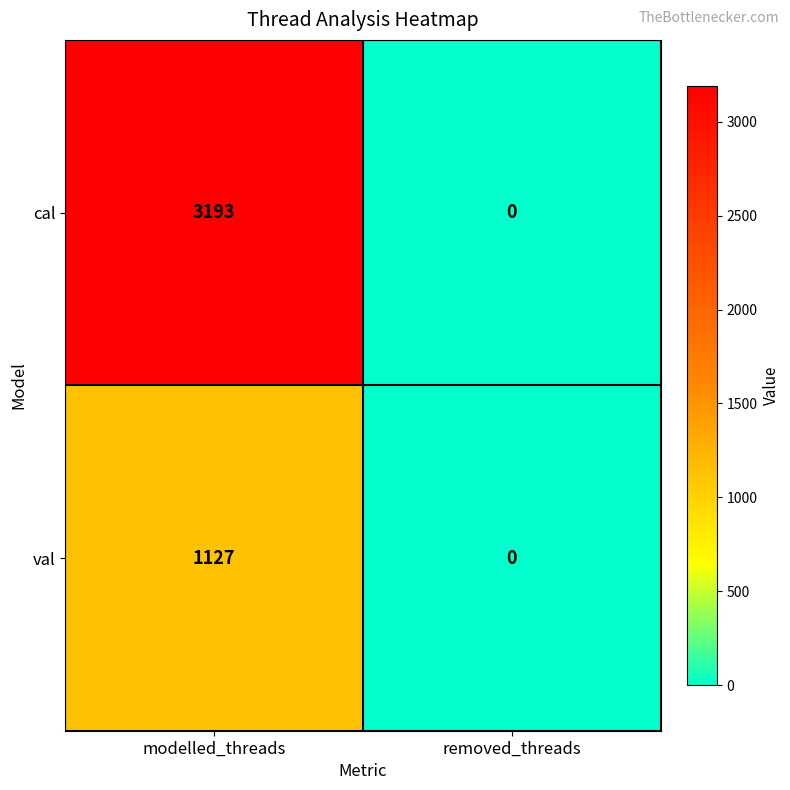

Reading right to left, extract all data points from this chart.

cal: removed_threads=0	modelled_threads=3193
val: removed_threads=0	modelled_threads=1127